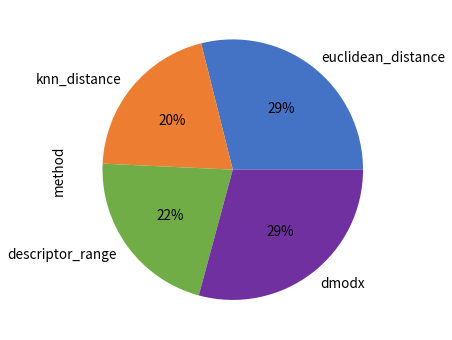

What is the ratio of the value at euclidean_distance to the value at dmodx?

1.0